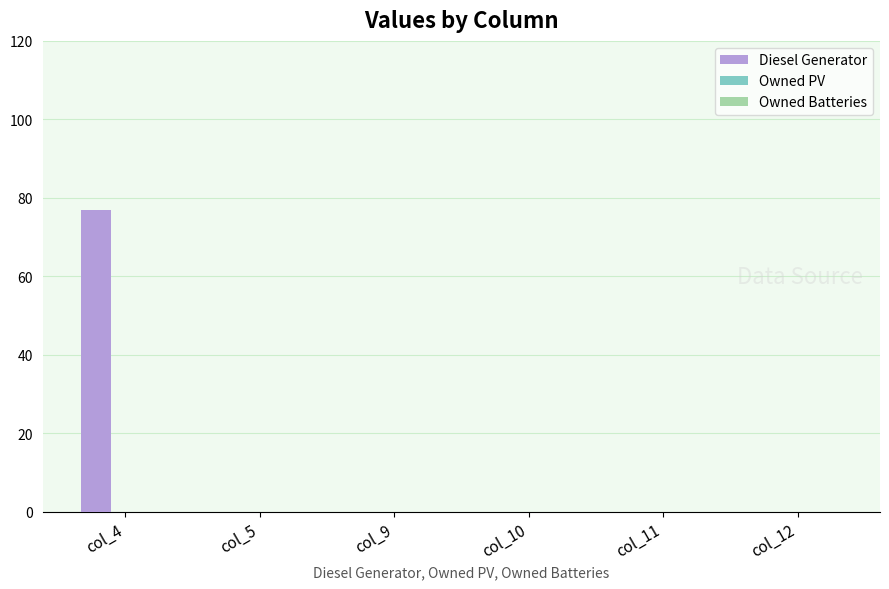

Reading left to right, transcribe all the data shown in this chart.

col_4=77	col_5=0	col_9=0	col_10=0	col_11=0	col_12=0